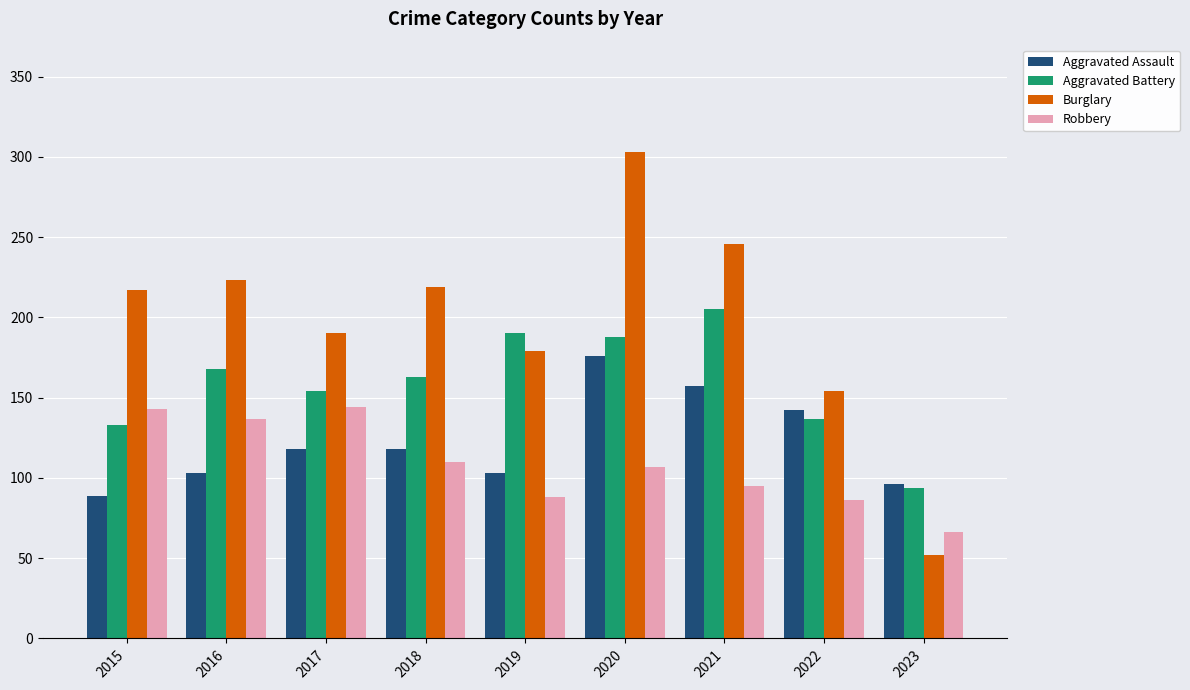

What are all the series names shown in the legend?

Aggravated Assault, Aggravated Battery, Burglary, Robbery